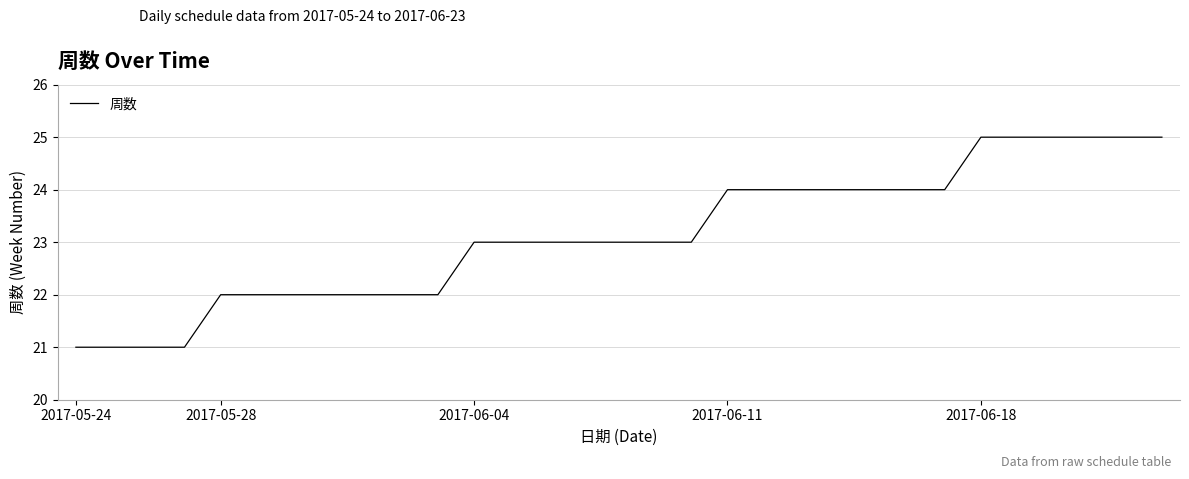

What is the difference between the maximum and minimum values?

4